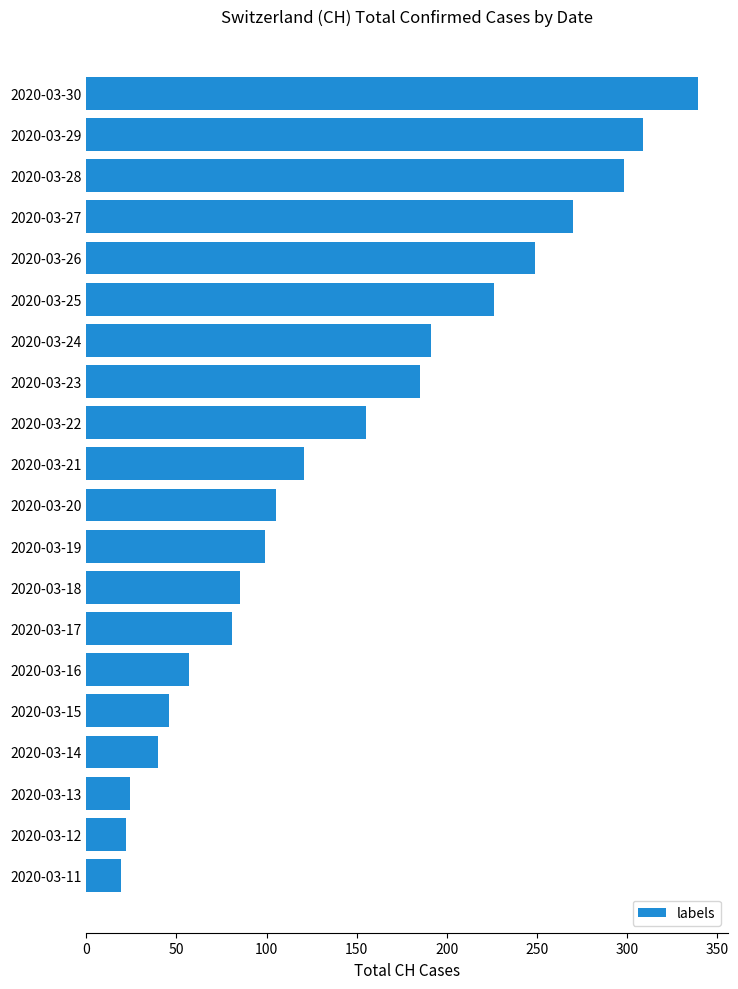

At which category does the chart reach its minimum across all series?

2020-03-11